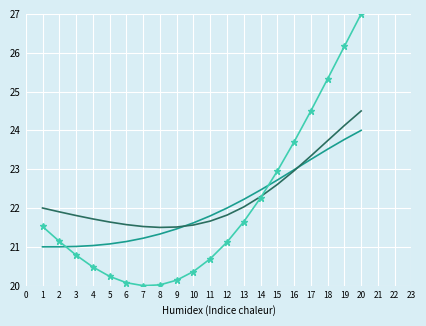

What is the spread (max minus min) of values at 2?

0.9